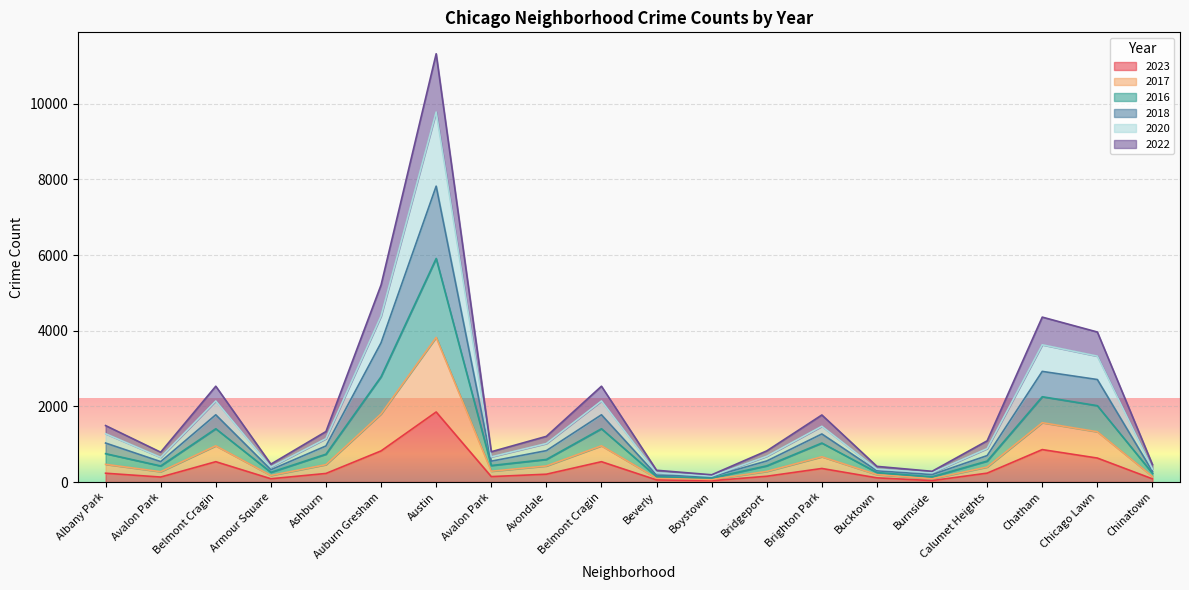

The 2023 series shows 470 at Brighton Park. True or false?

False